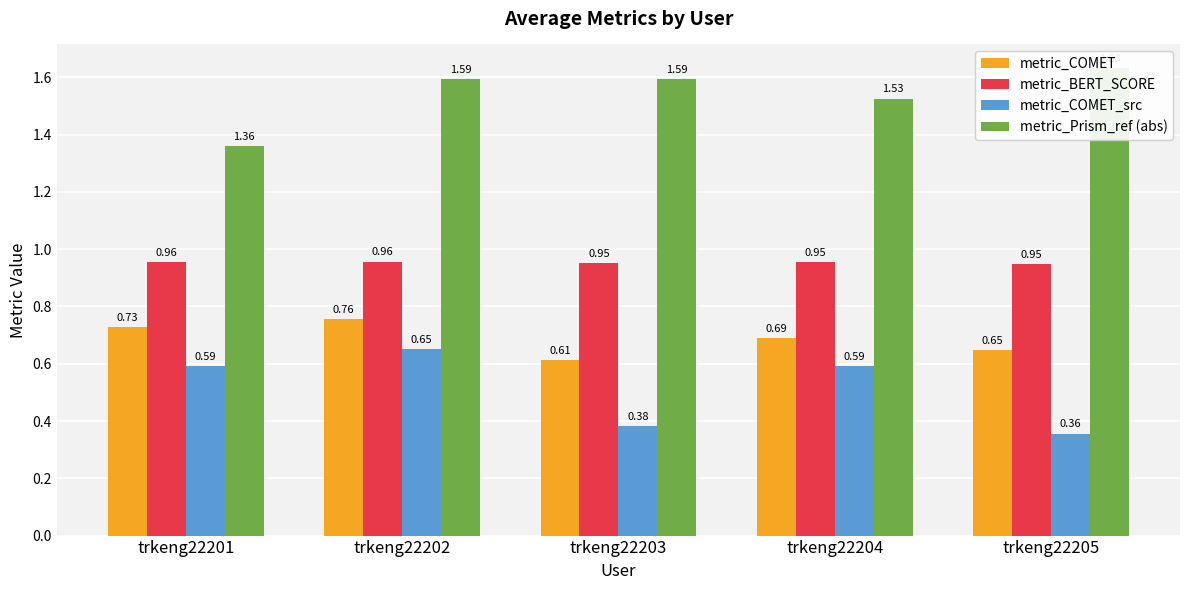

Is the value of metric_Prism_ref (abs) at trkeng22205 greater than the value of metric_COMET_src at trkeng22204?

Yes